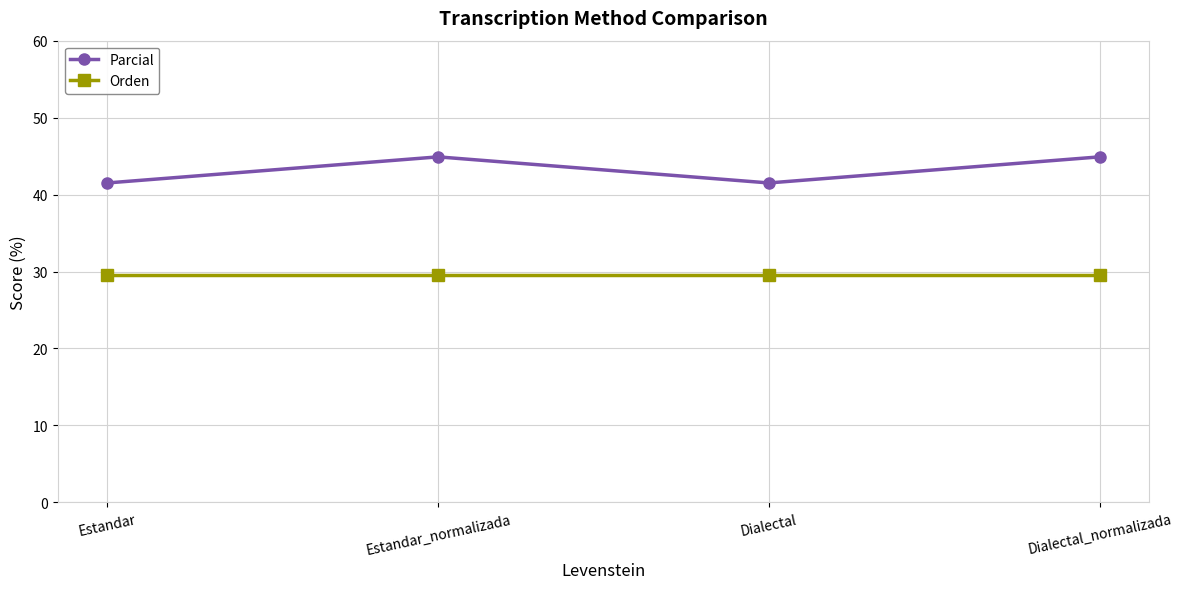

True or false: Orden and Parcial intersect in this chart.

False